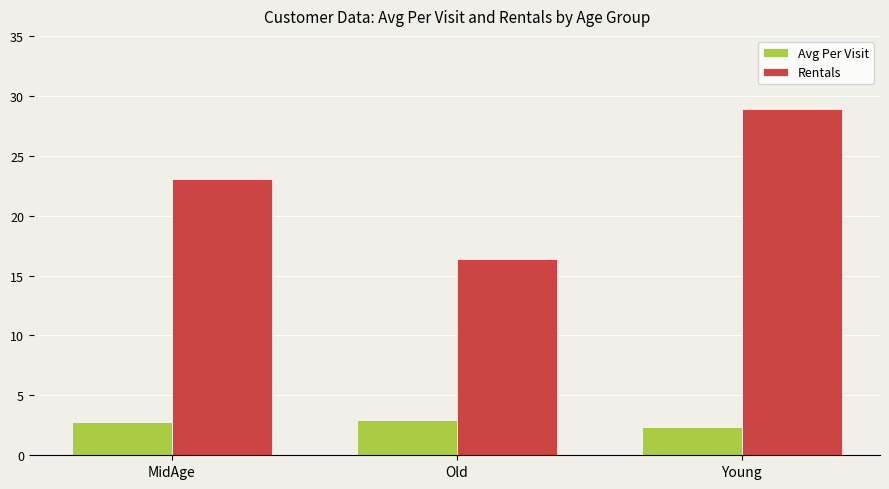

List the series in order of their peak value, highest first.

Rentals, Avg Per Visit